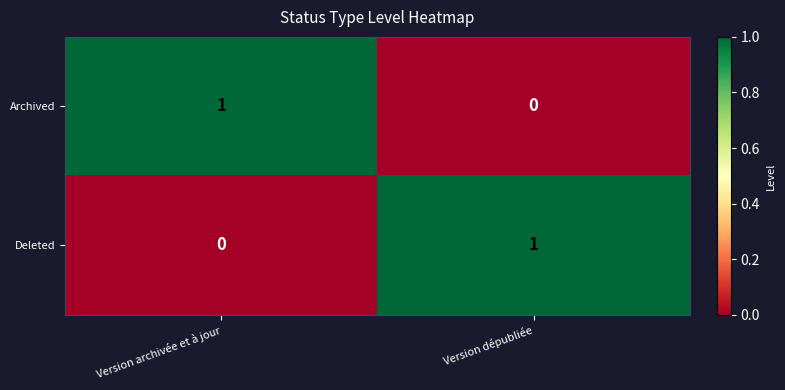

At Version dépubliée, list the series in order from smallest to largest.

Archived, Deleted